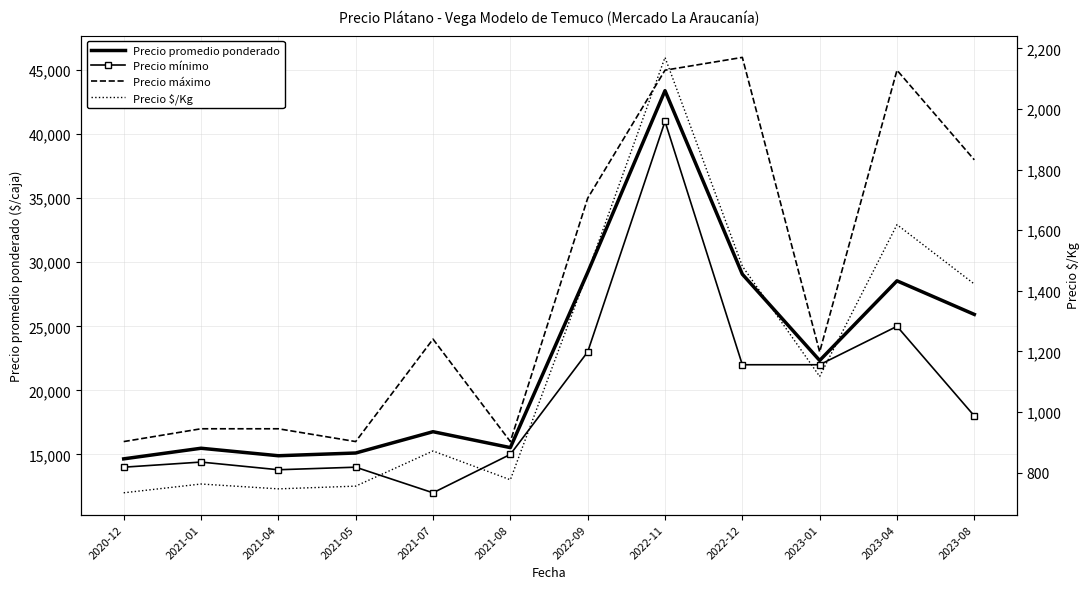

True or false: Precio $/Kg and Precio promedio ponderado intersect in this chart.

False